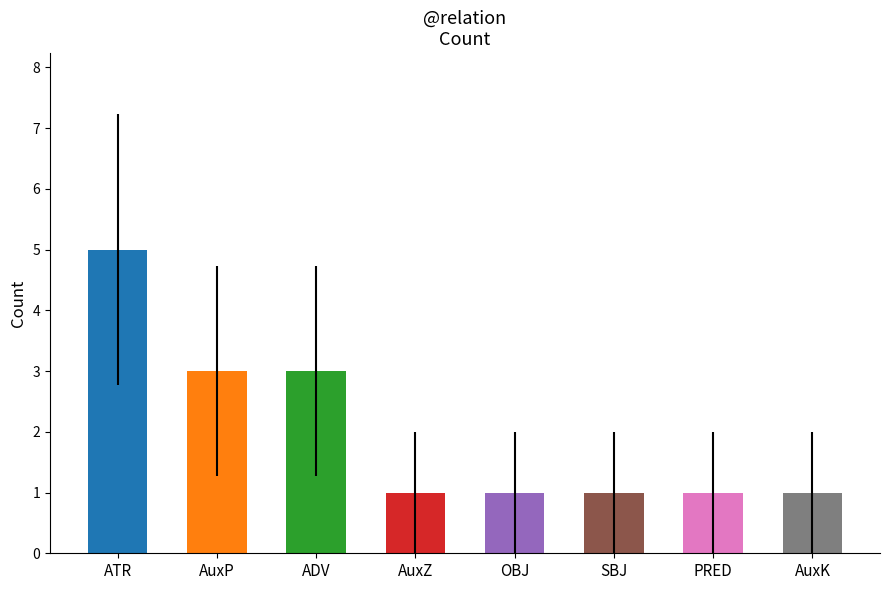

Which label corresponds to the largest value in the chart?

ATR